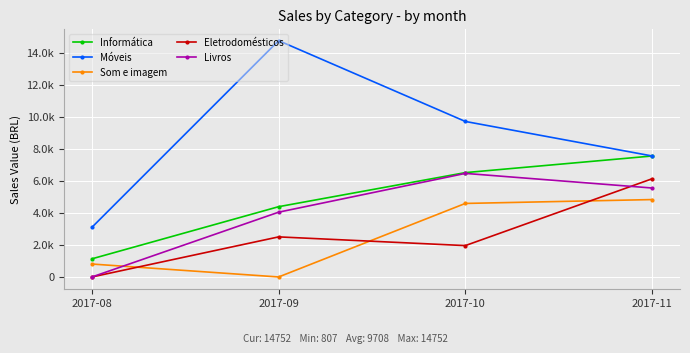

True or false: Eletrodomésticos and Móveis intersect in this chart.

False